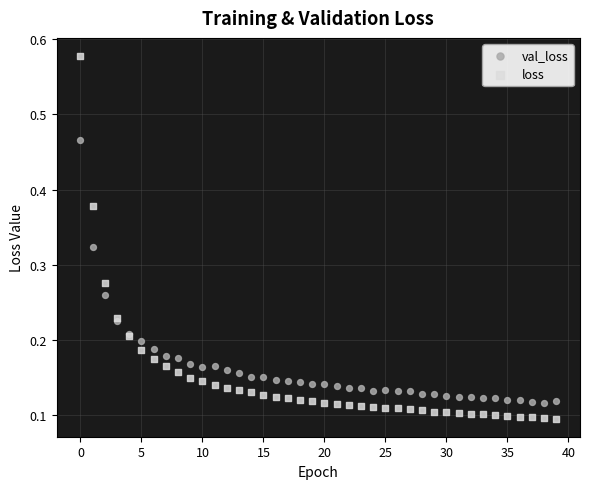

What are all the series names shown in the legend?

val_loss, loss